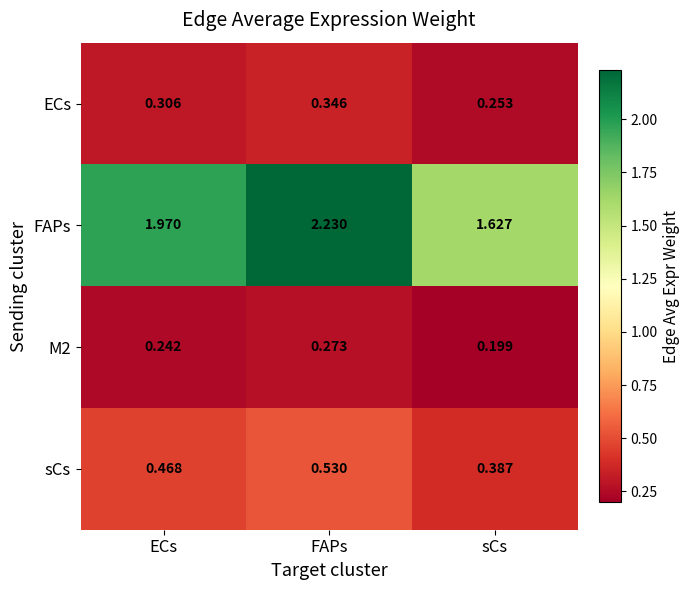

Where is M2 nearest to the value 0?

sCs